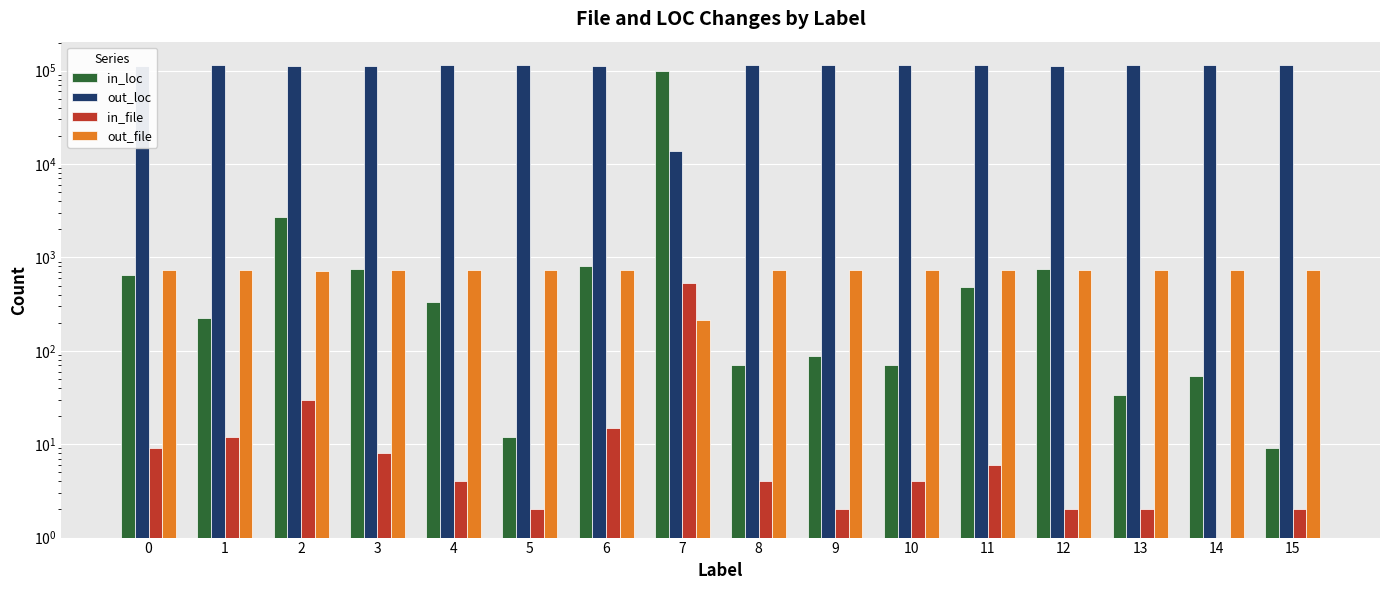

How many values in the in_file series exceed 4?

7